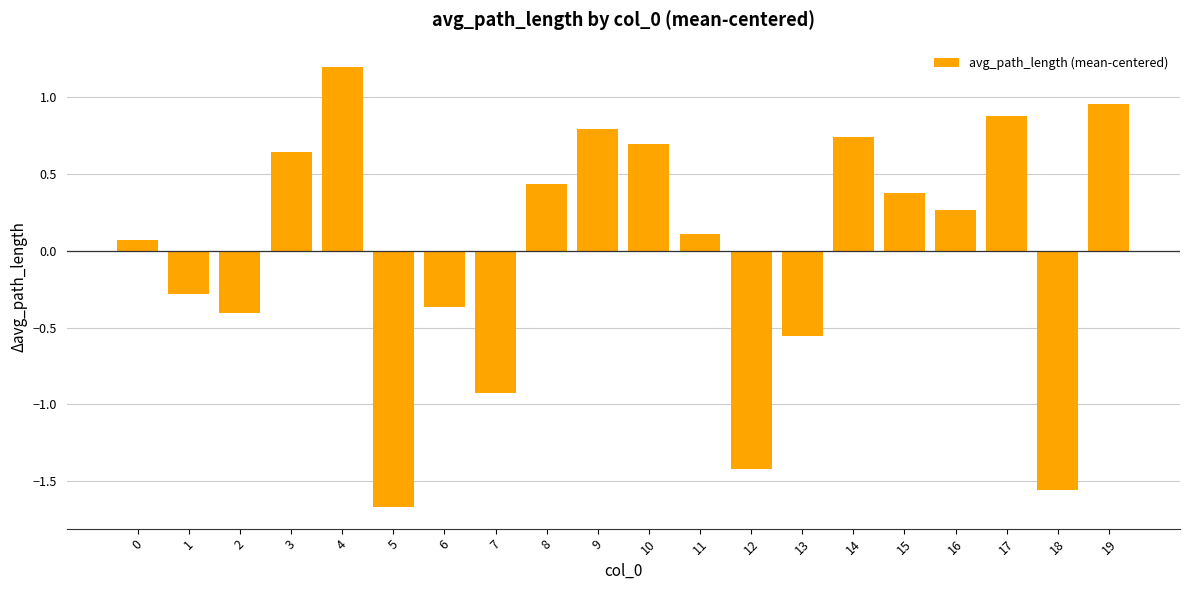

The value at 10 is 0.7. True or false?

True